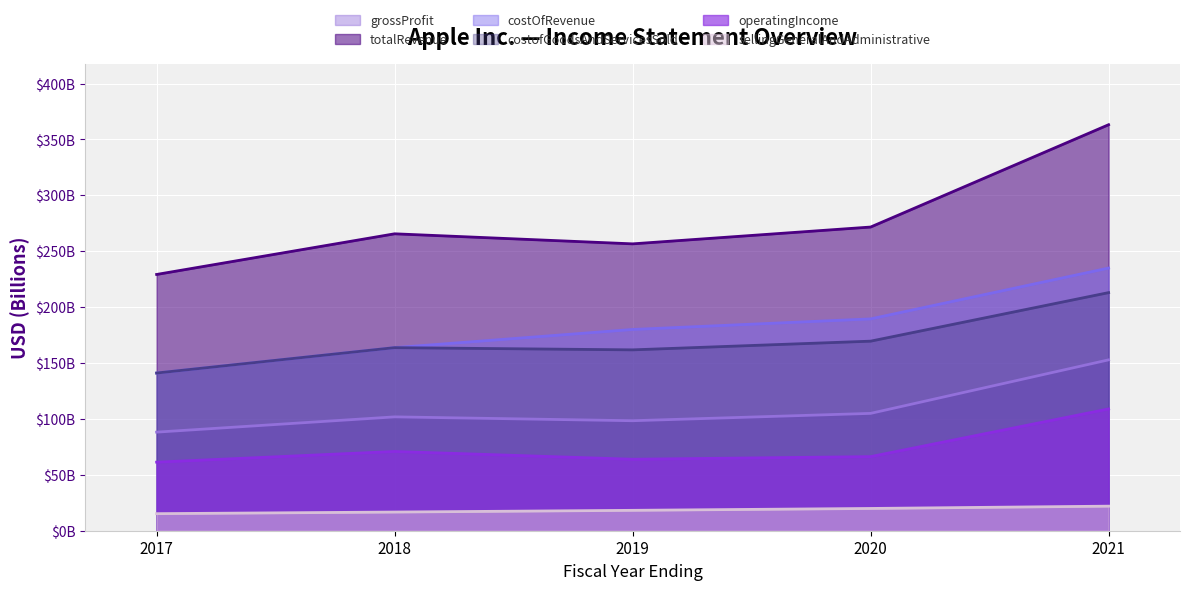

What value does the operatingIncome series have at 2017?

61.3